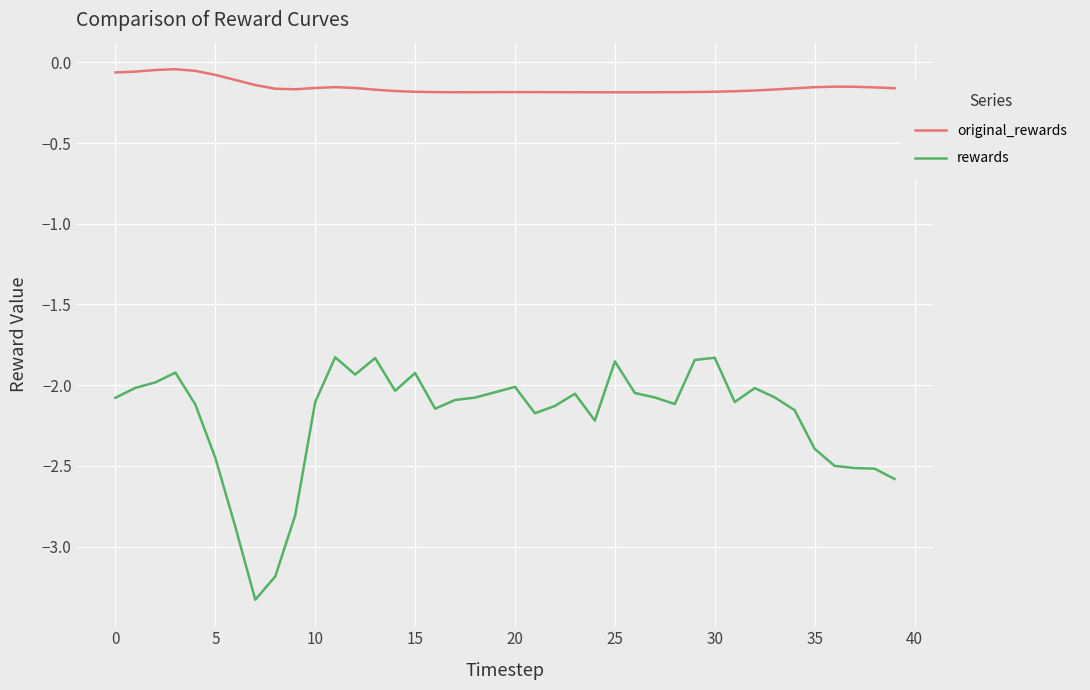

Which series has the largest total across all categories?

original_rewards